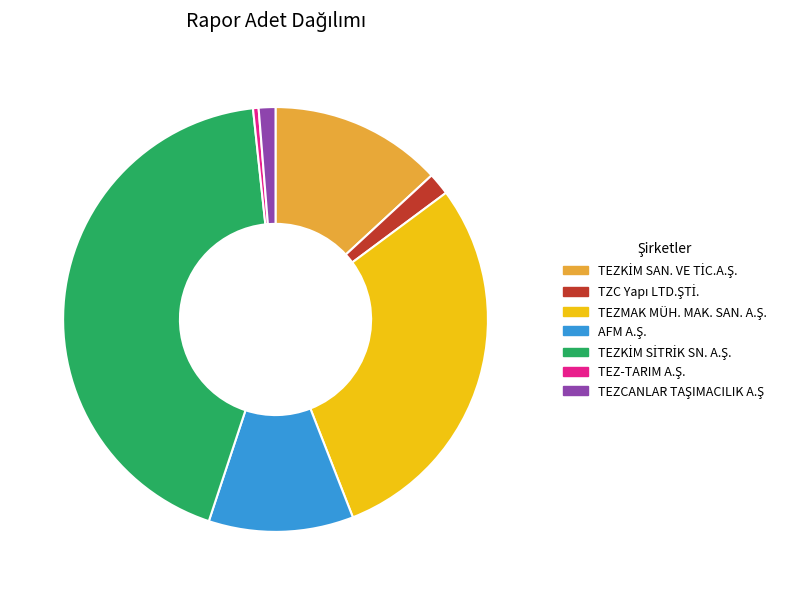

Does any single category account for the majority?

No